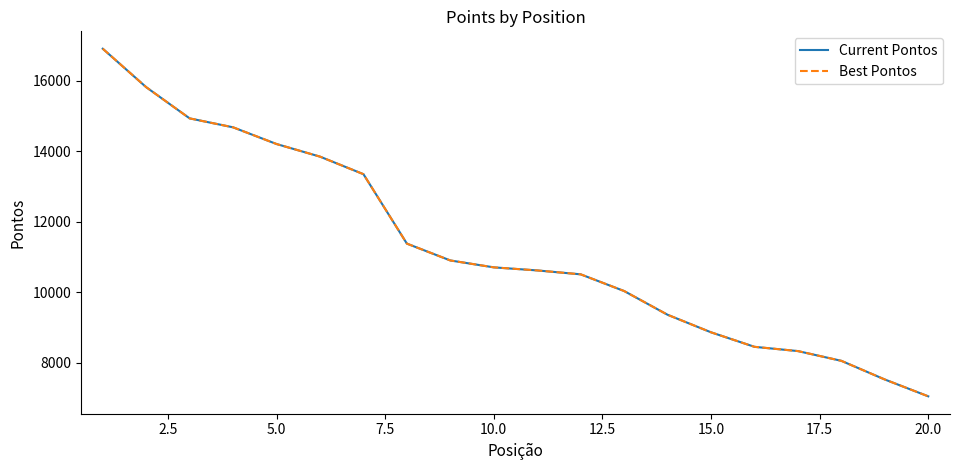

Does the chart display data point markers on the line(s)?

No